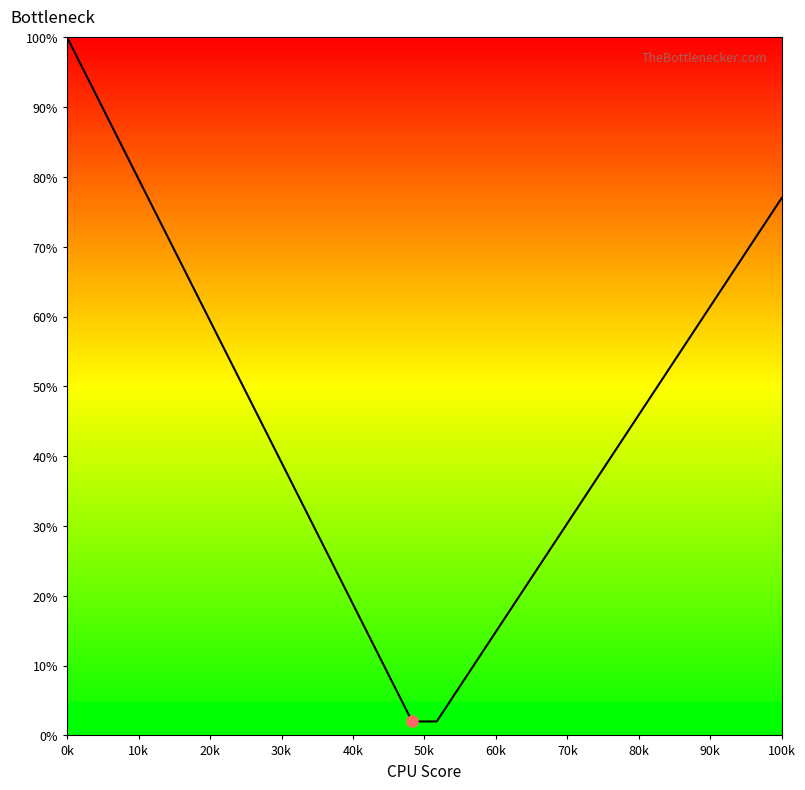

What is the difference between the maximum and minimum values?

98.0